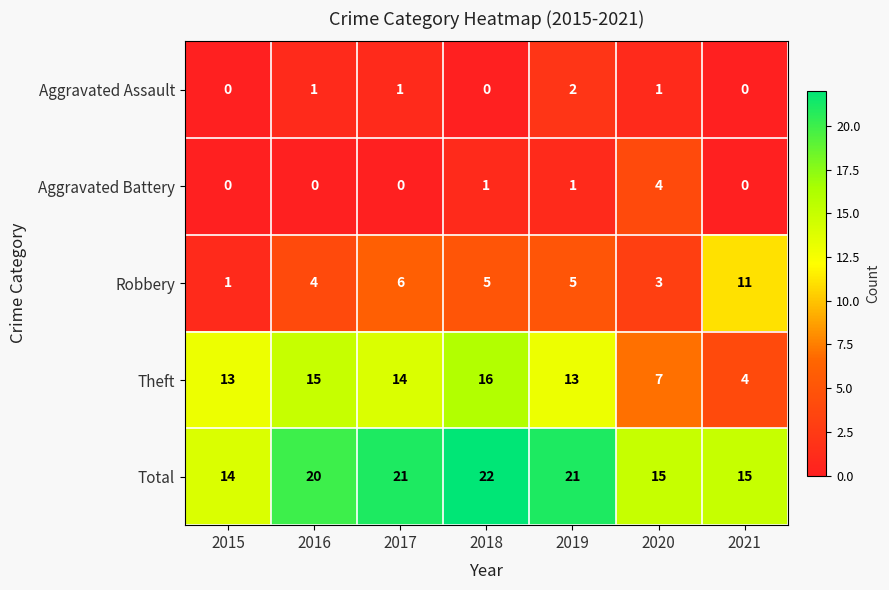

Rank the series by their maximum value, from lowest to highest.

Aggravated Assault, Aggravated Battery, Robbery, Theft, Total